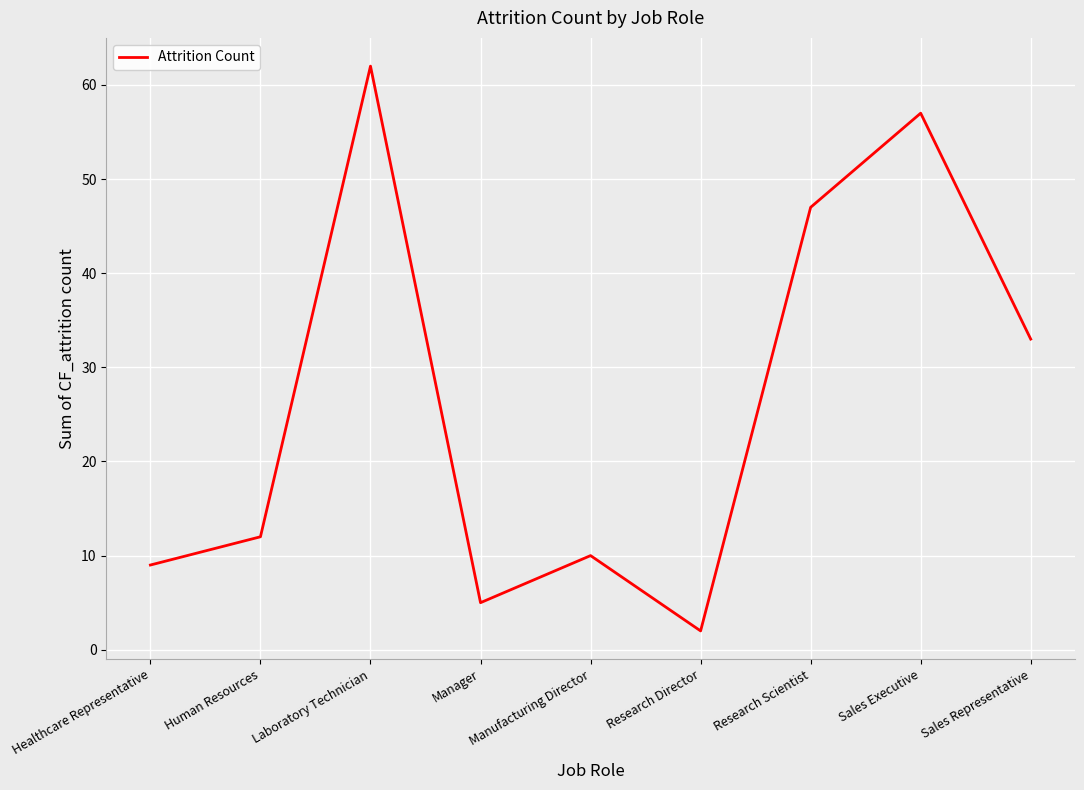

The value at Sales Representative is 33. True or false?

True